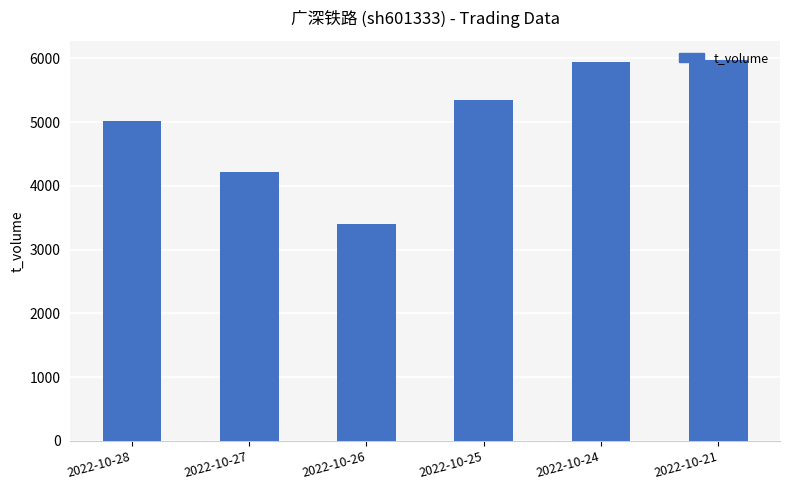

Reading left to right, transcribe all the data shown in this chart.

5021	4219	3405	5342	5939	5977